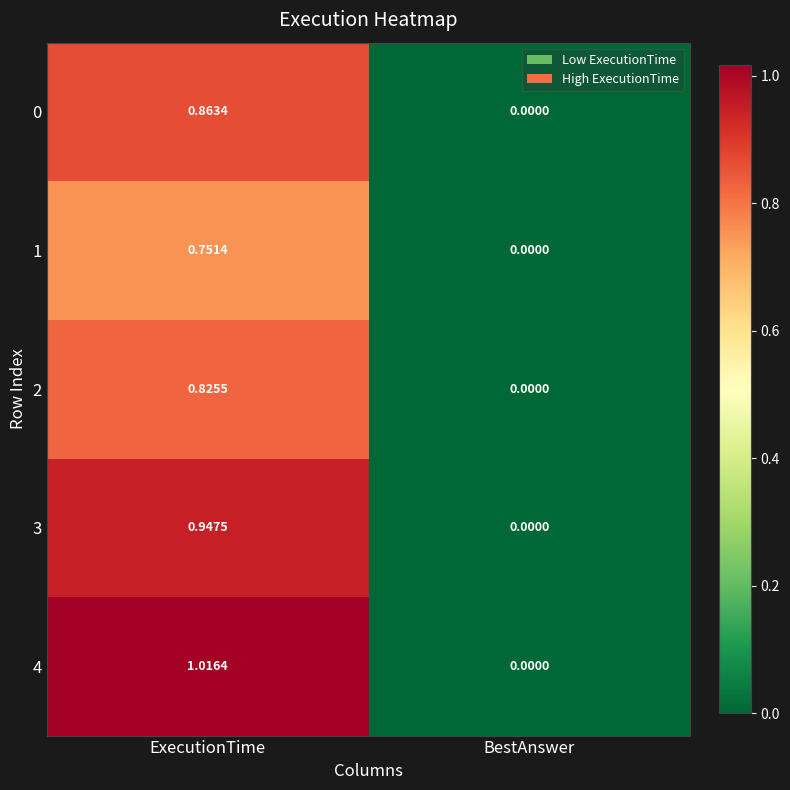

Where is 0 nearest to the value 0?

BestAnswer